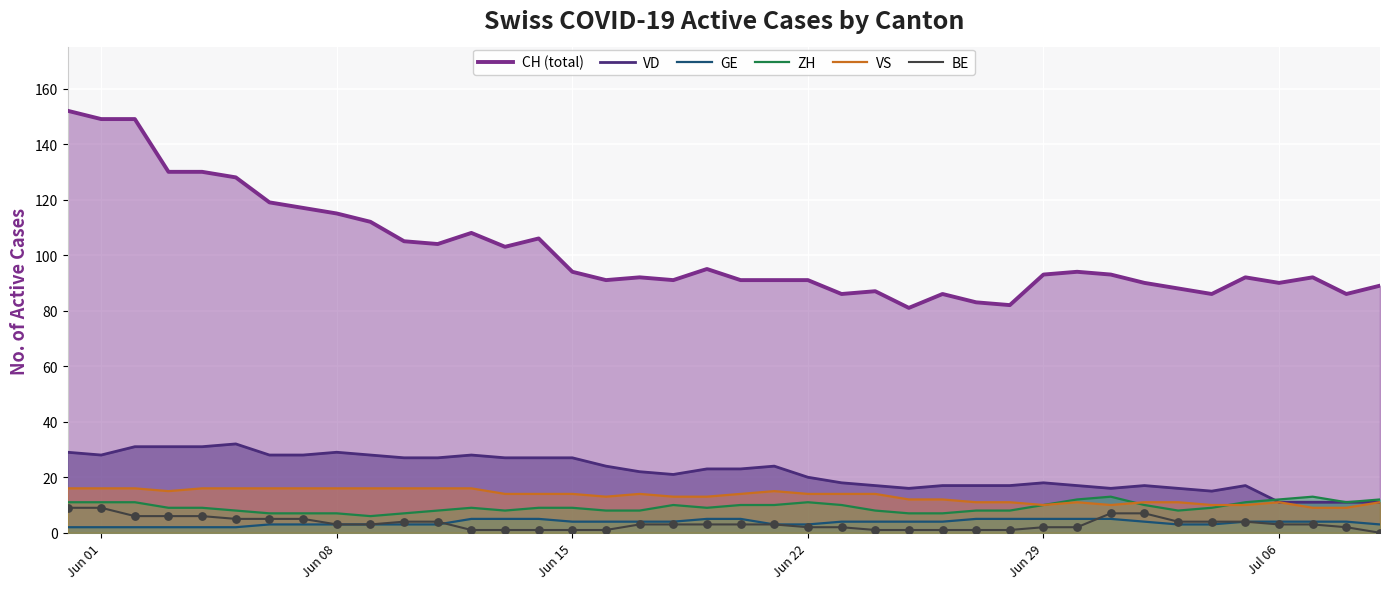

Which series has the largest total across all categories?

CH (total)